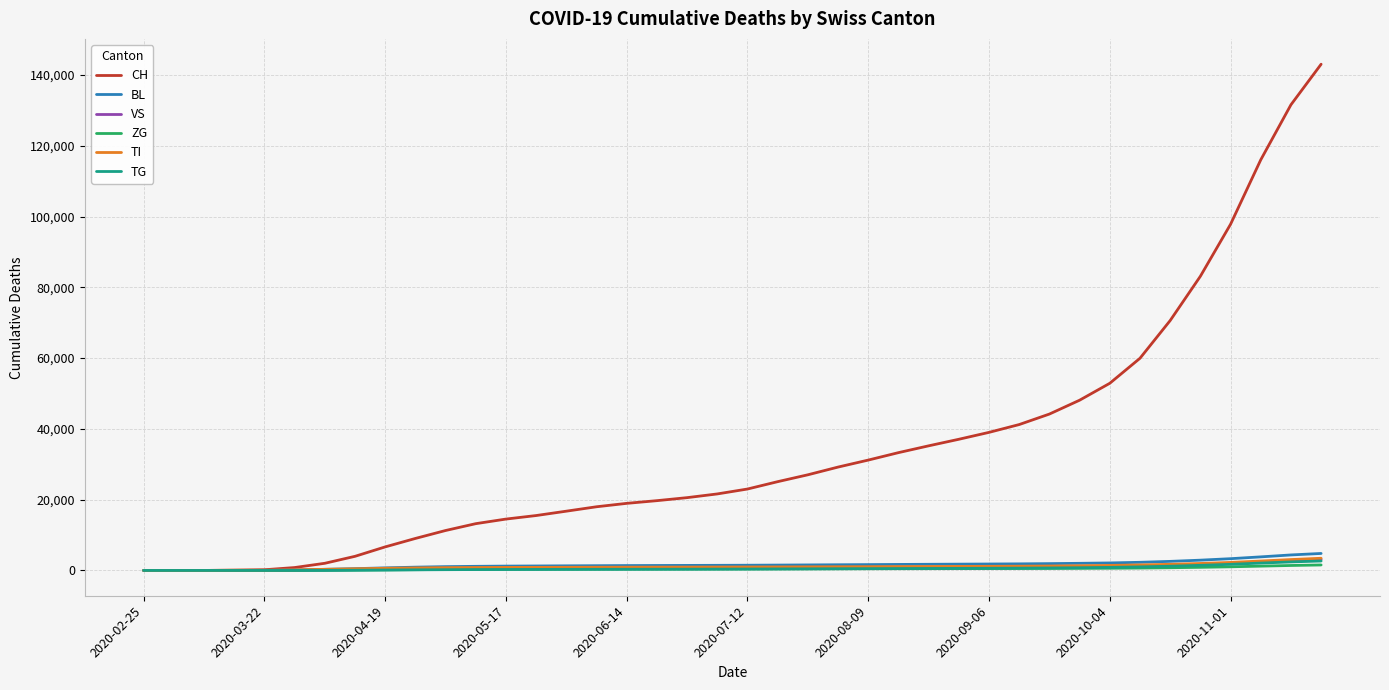

Which series has the largest range (max minus min)?

CH